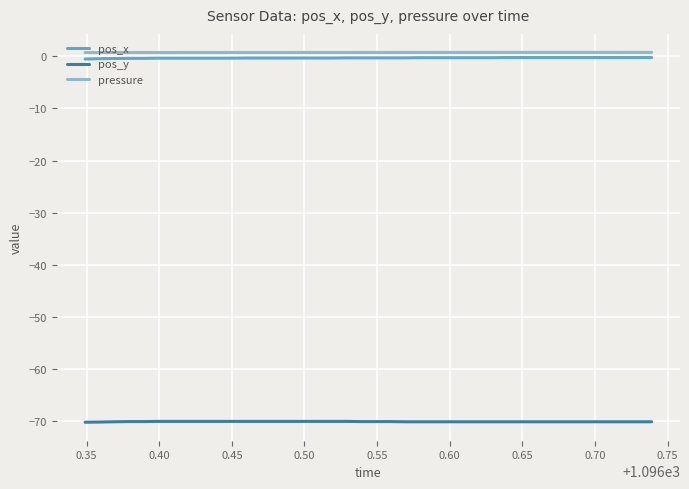

What is the smallest value displayed?

-70.2